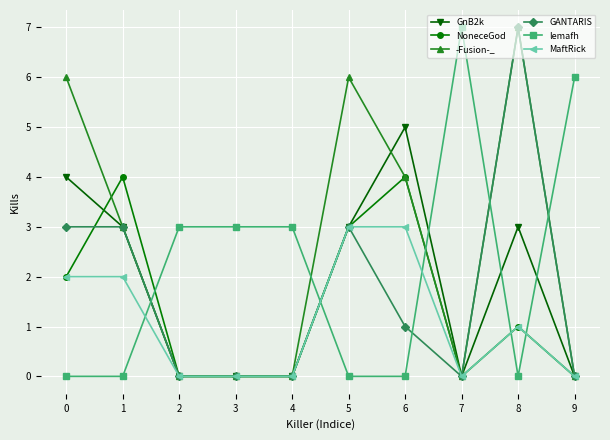

Between which two adjacent categories do lemafh and NoneceGod first intersect?

1 and 2